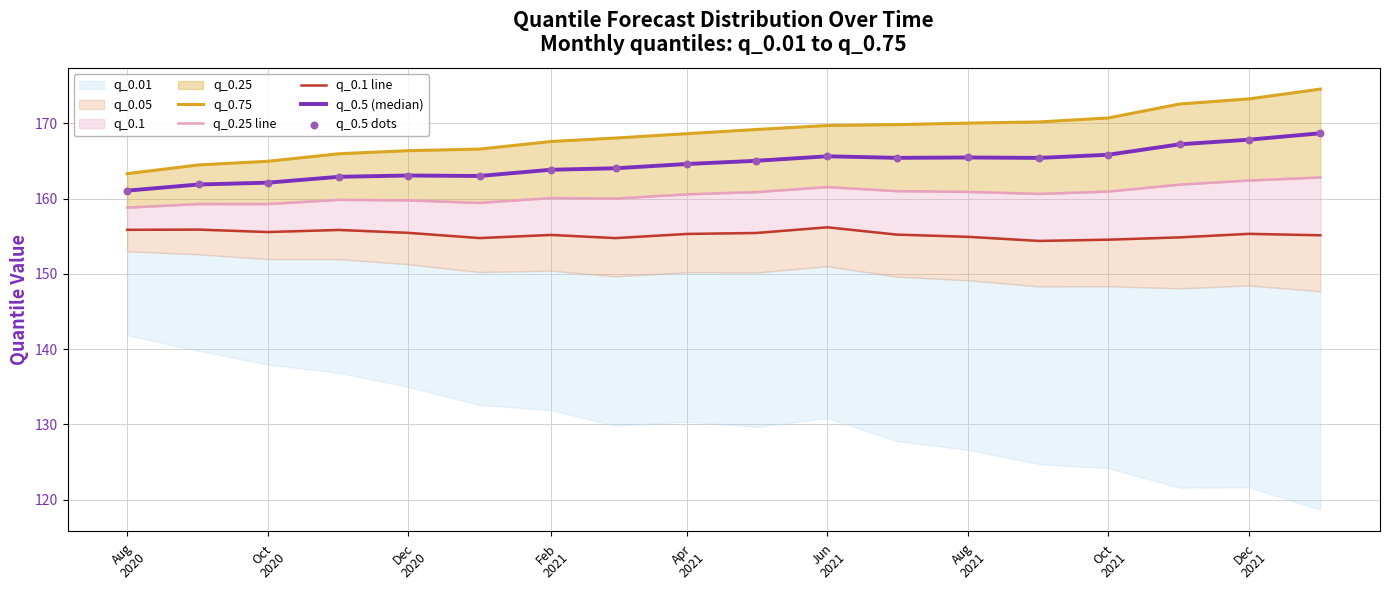

At how many categories does at least one series exceed 160?

18